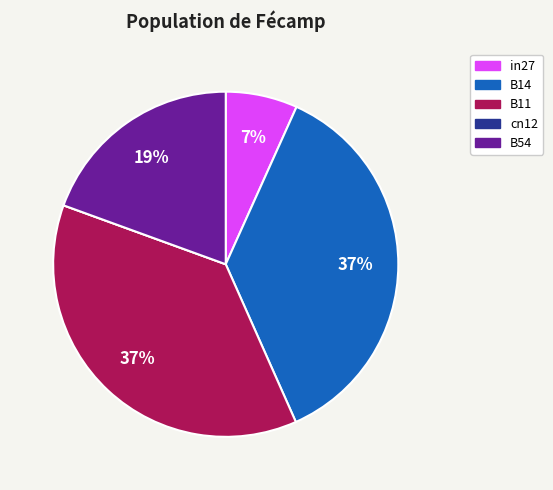

The B11 slice represents 37% of the pie. True or false?

True